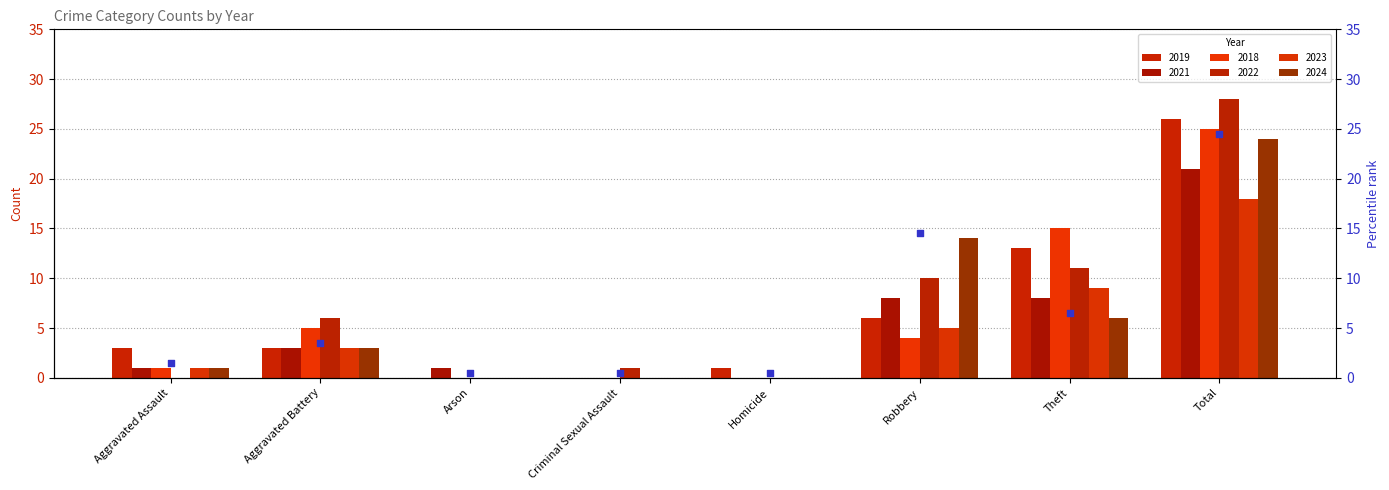

Which series has the widest spread of Y values?

2022